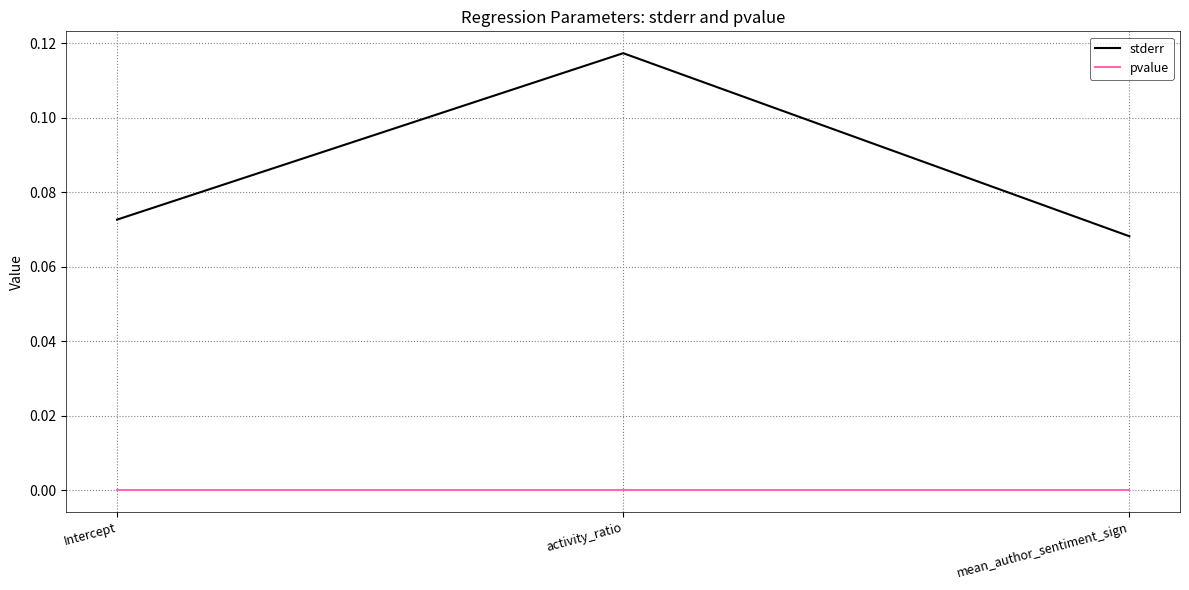

How many distinct data groups are displayed?

2